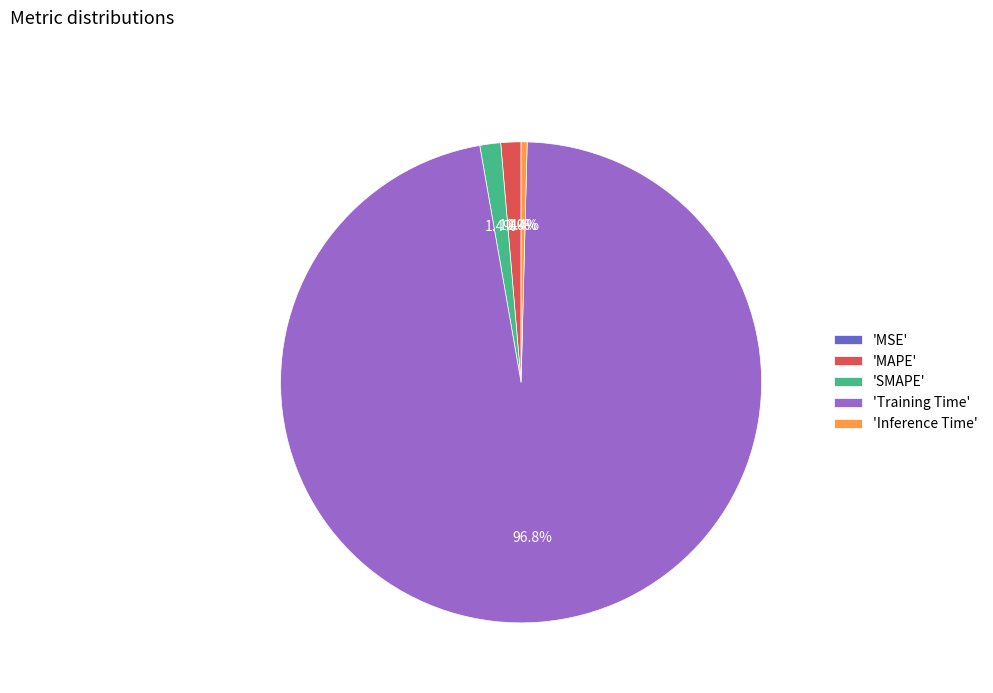

Which category has the biggest portion of the pie?

Training Time